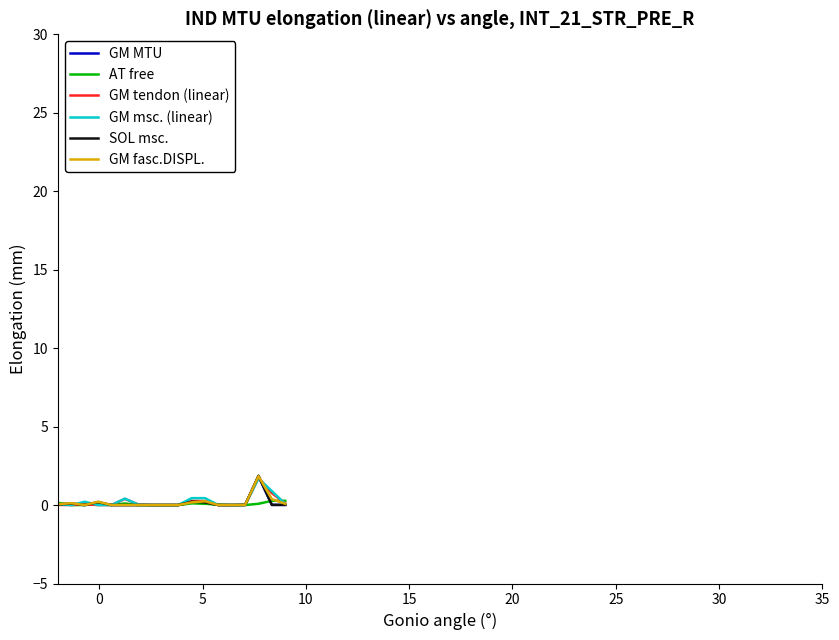

What are all the series names shown in the legend?

GM MTU, AT free, GM tendon (linear), GM msc. (linear), SOL msc., GM fasc.DISPL.